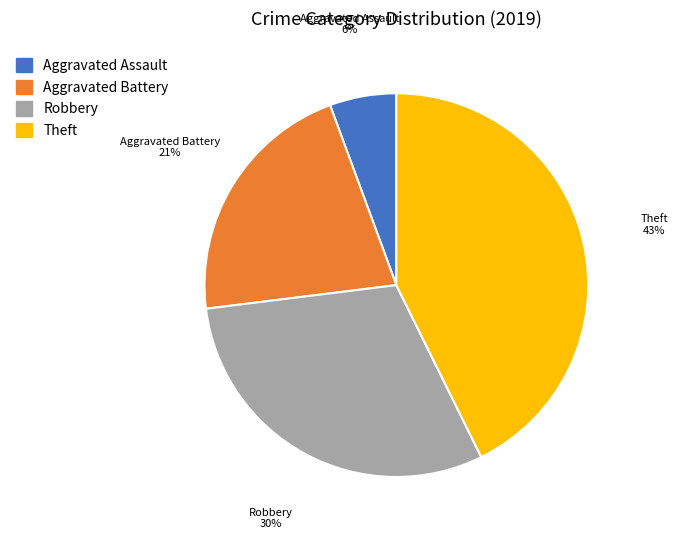

Combined, do Aggravated Battery and Aggravated Assault account for over 50%?

No